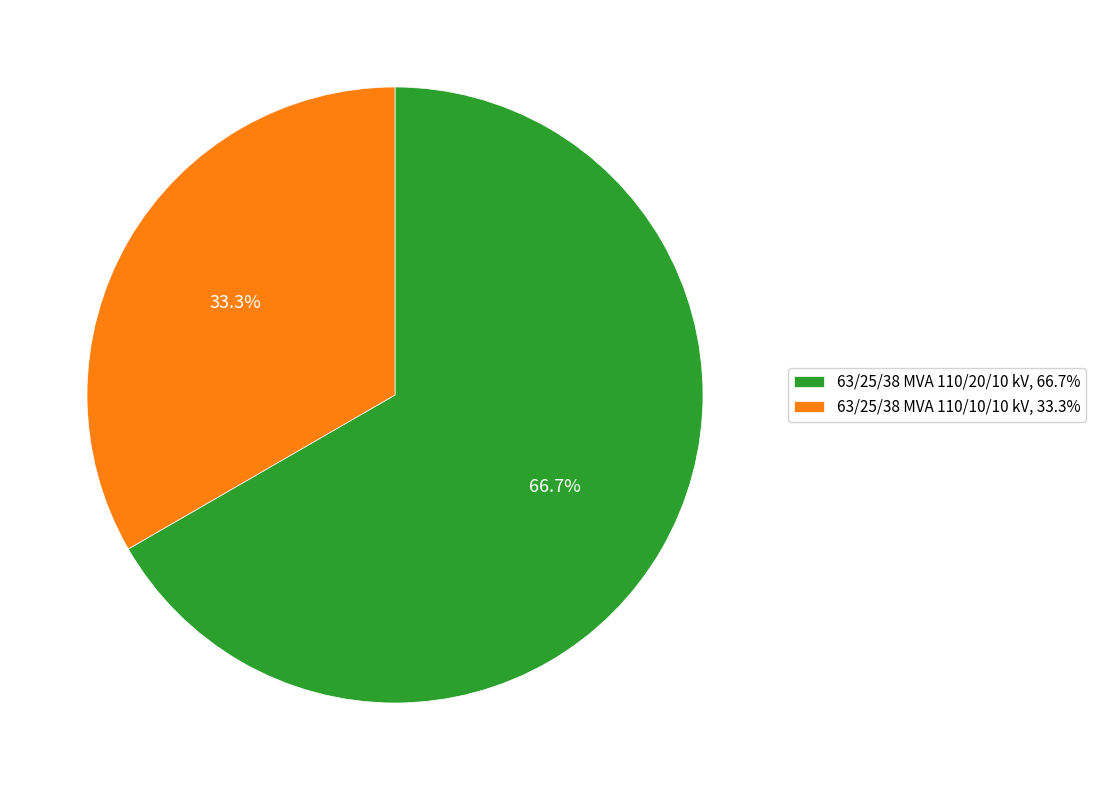

To the nearest percent, what is the difference between the 63/25/38 MVA 110/10/10 kV and 63/25/38 MVA 110/20/10 kV slice percentages?

33%